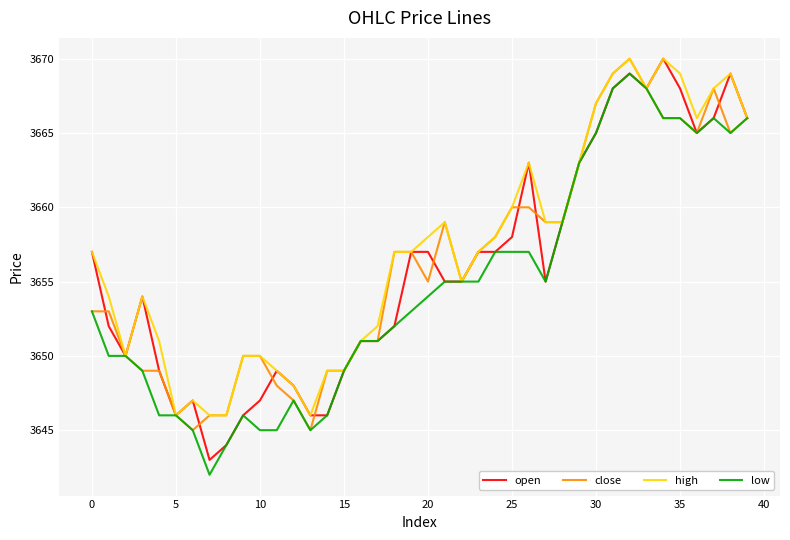

What is the minimum value shown in the chart?

3642